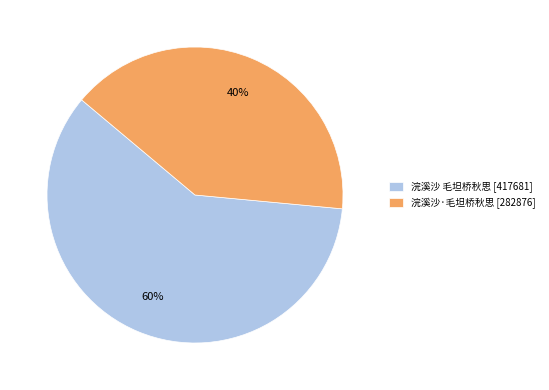

Does 浣溪沙·毛坦桥秋思 account for over 50% of the chart?

No